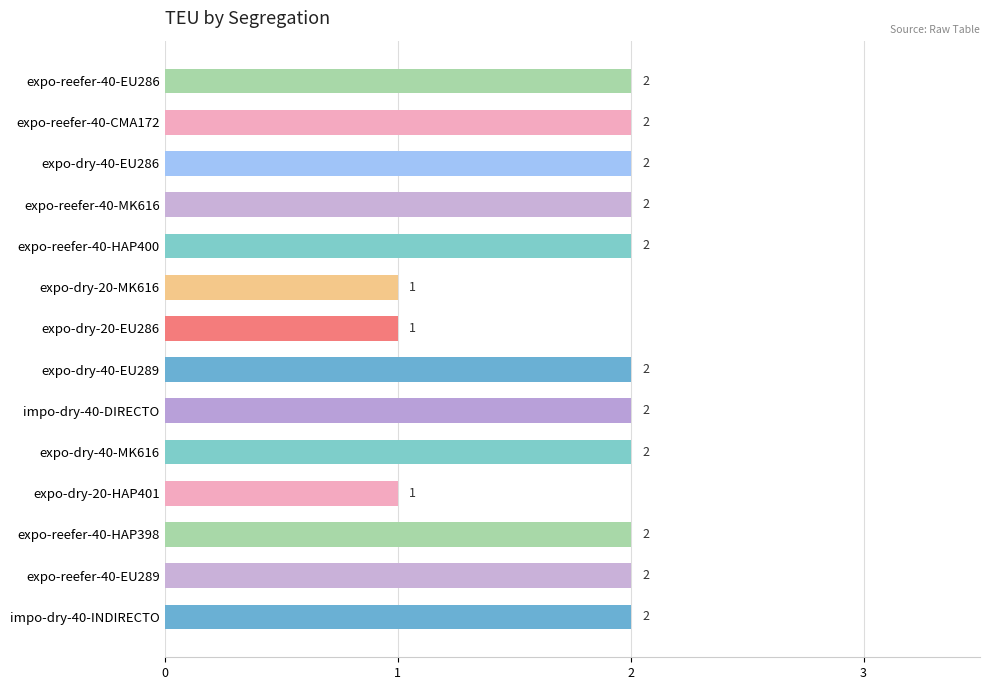

The value at expo-dry-40-EU289 is 3. True or false?

False